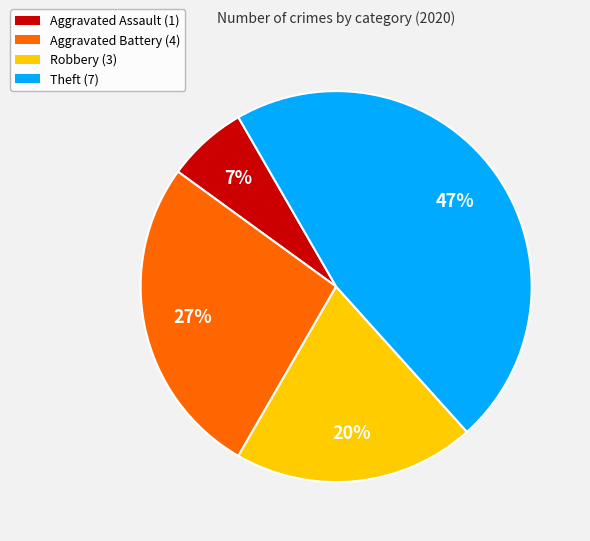

To the nearest percent, what is the average slice percentage?

25%